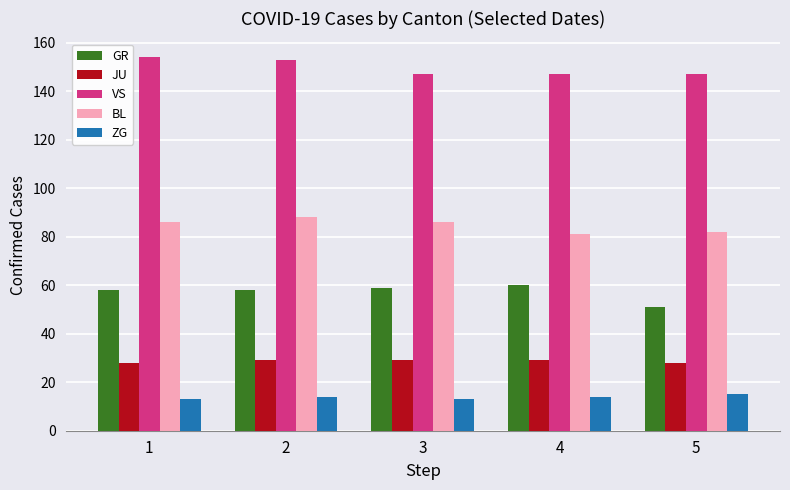

What is the sum of the JU values at 4 and 1?

57